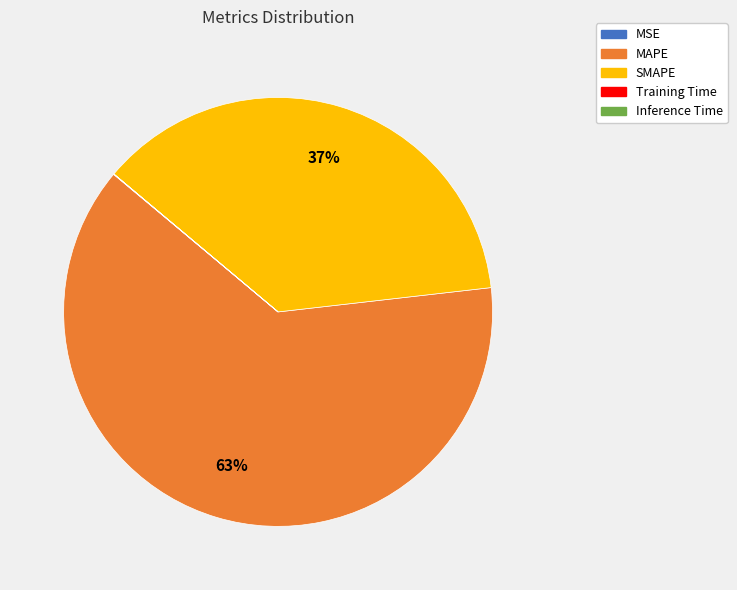

The MAPE slice represents 63% of the pie. True or false?

True